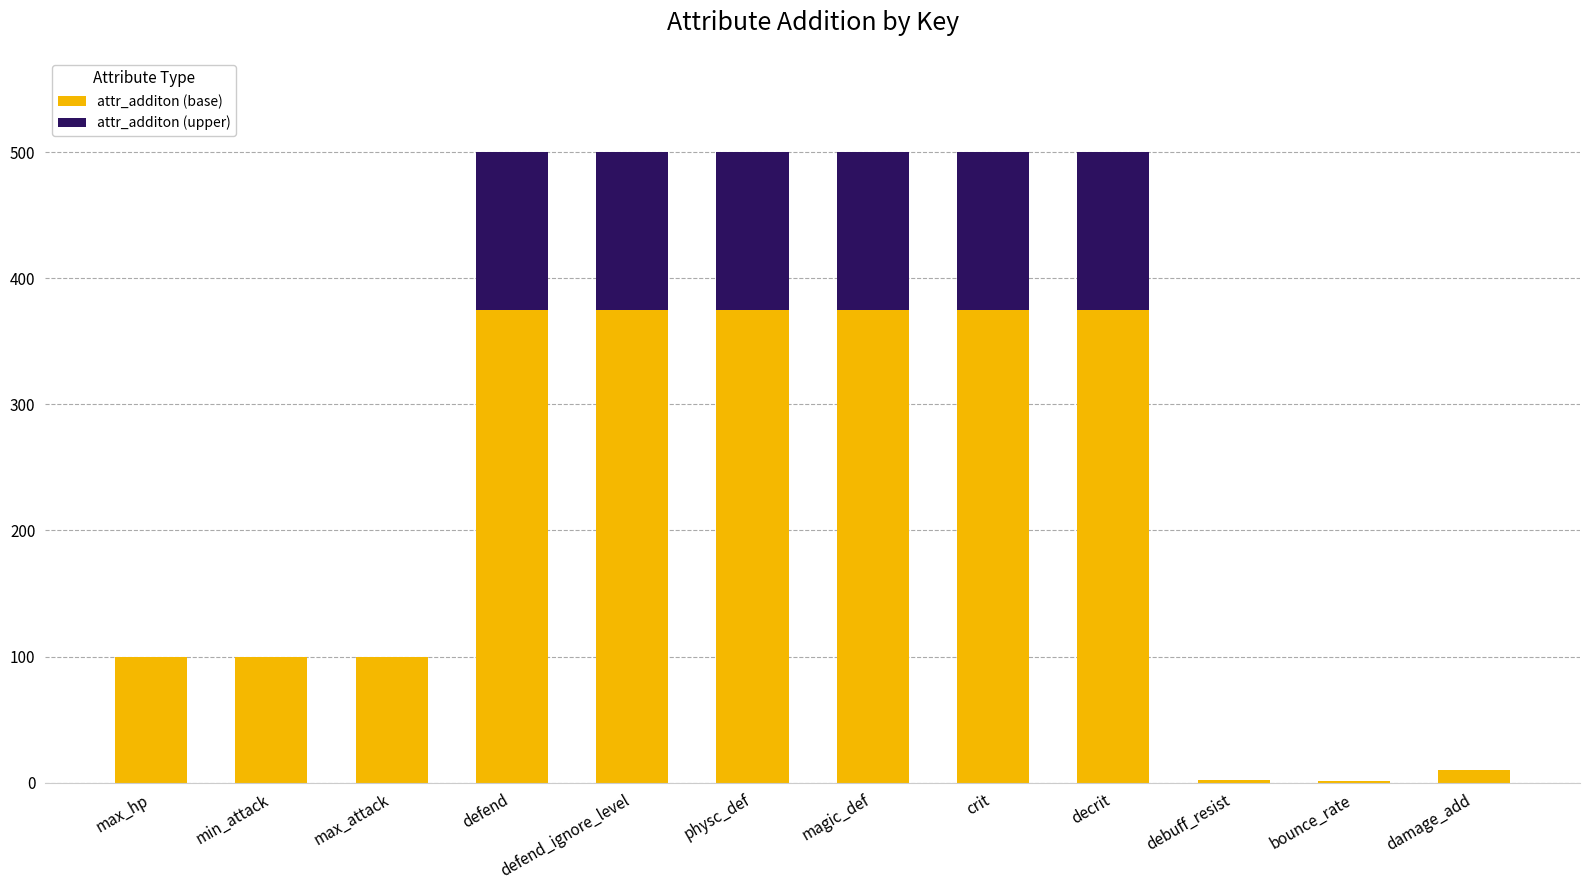

The value of attr_additon (base) at max_attack is 65. True or false?

False